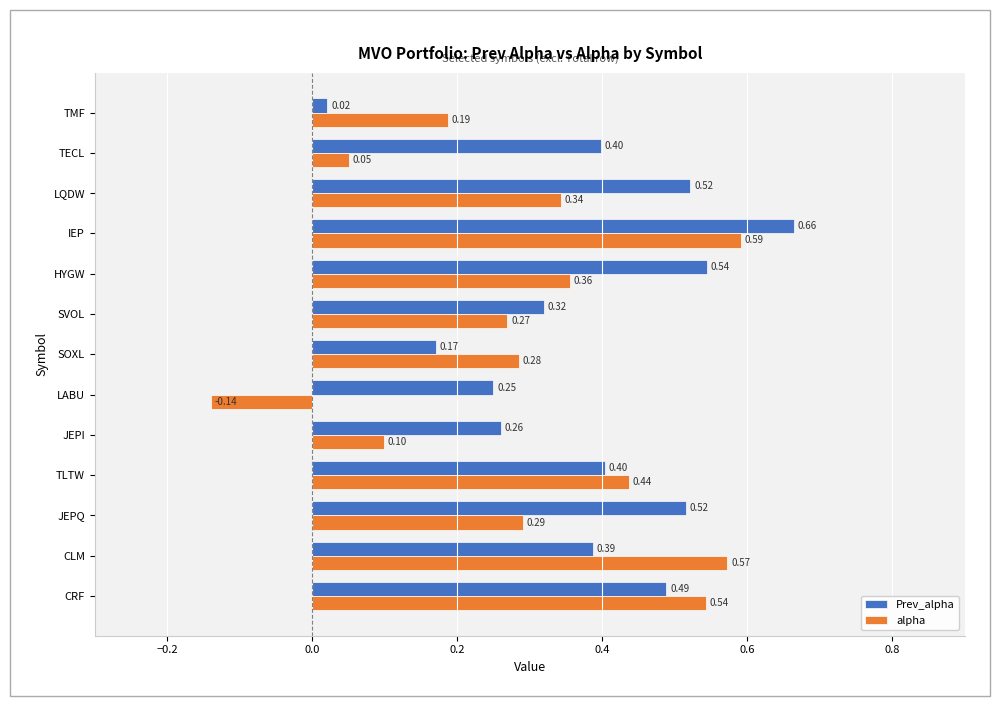

At how many categories does at least one series exceed 0?

13